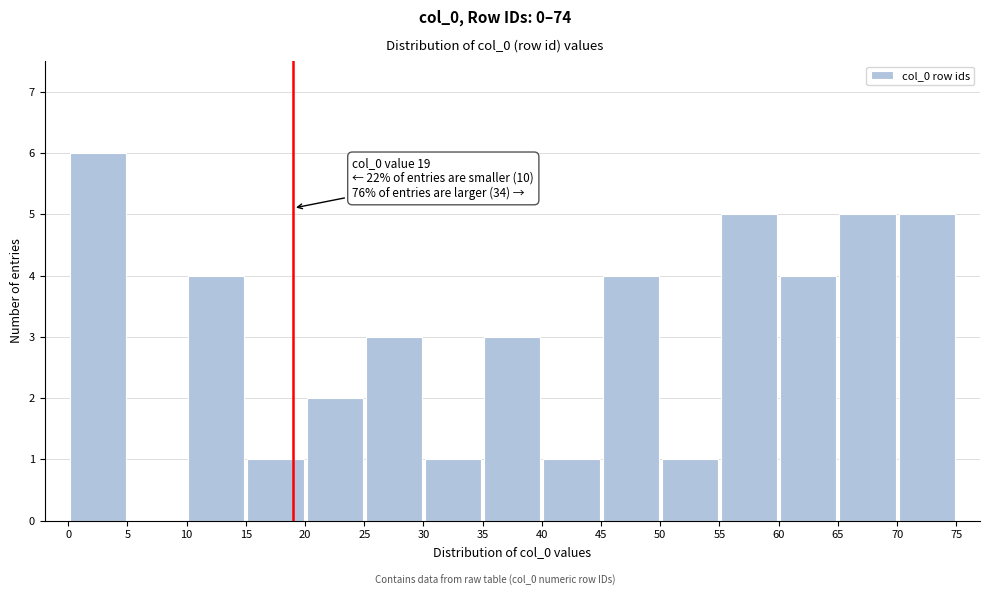

Which range on the x-axis has the tallest bar?

0 to 5